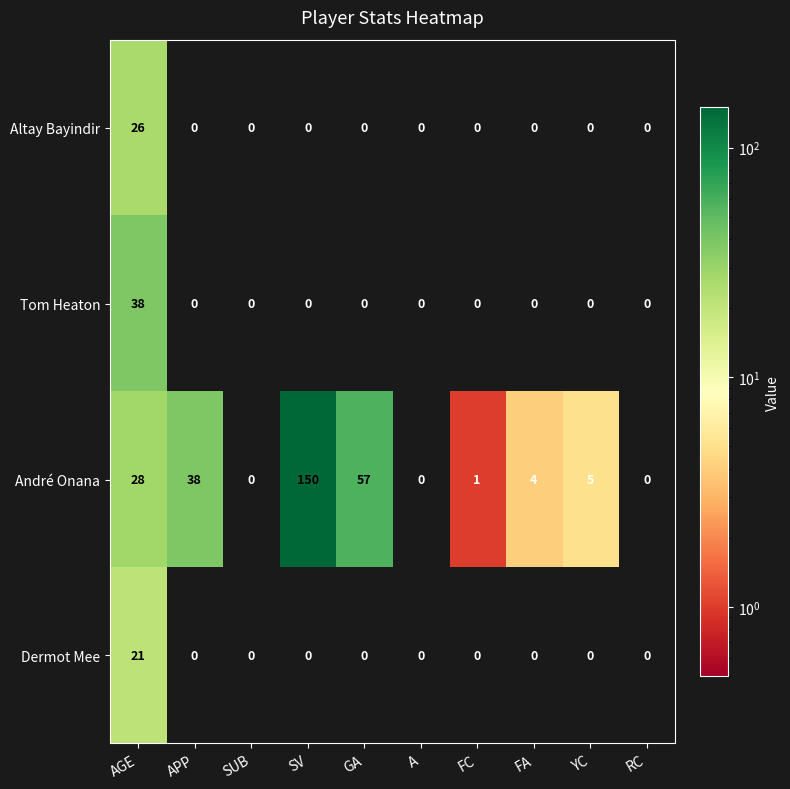

The Dermot Mee series shows 0 at FC. True or false?

True